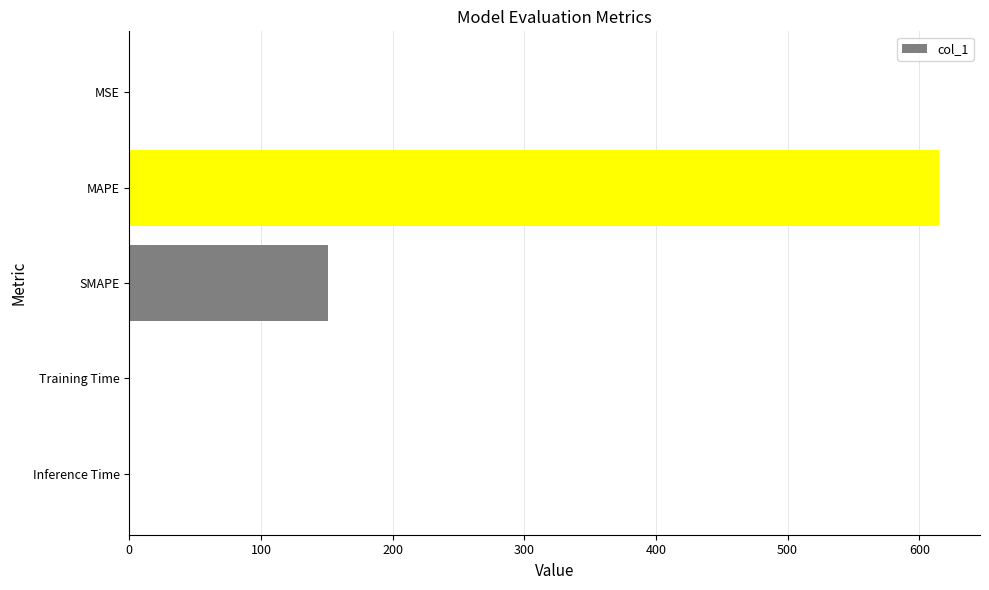

Where is the data nearest to the value 307?

SMAPE